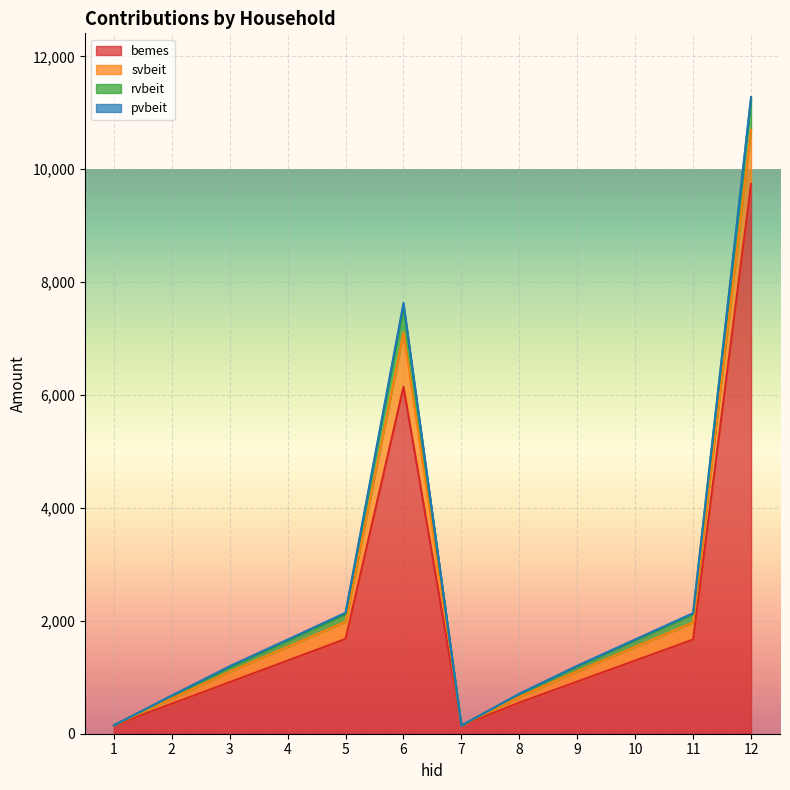

What is the difference between the maximum and minimum values in the bemes series?

9594.0